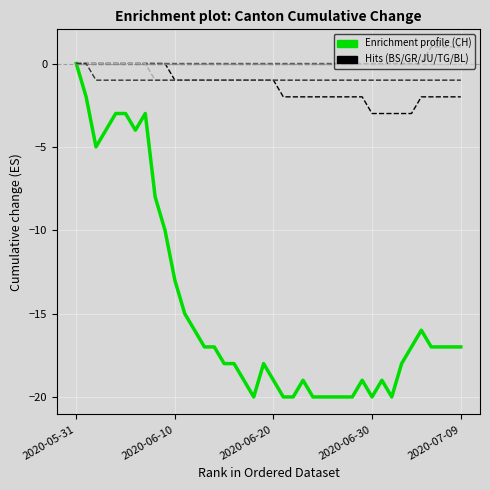

What is the minimum value shown in the chart?

-20